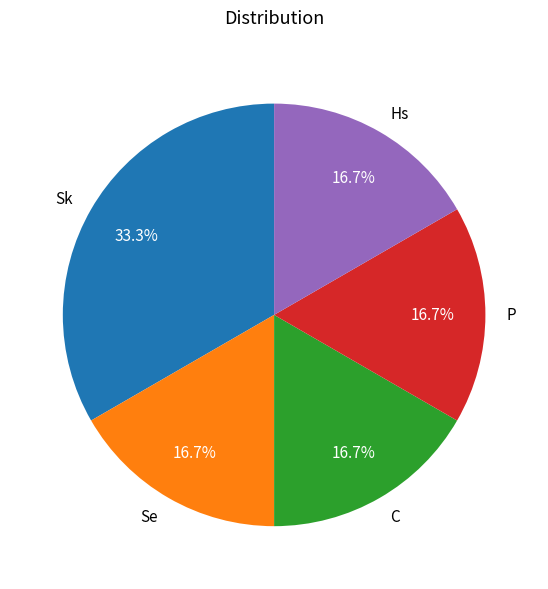

How many segments does this pie chart have?

5